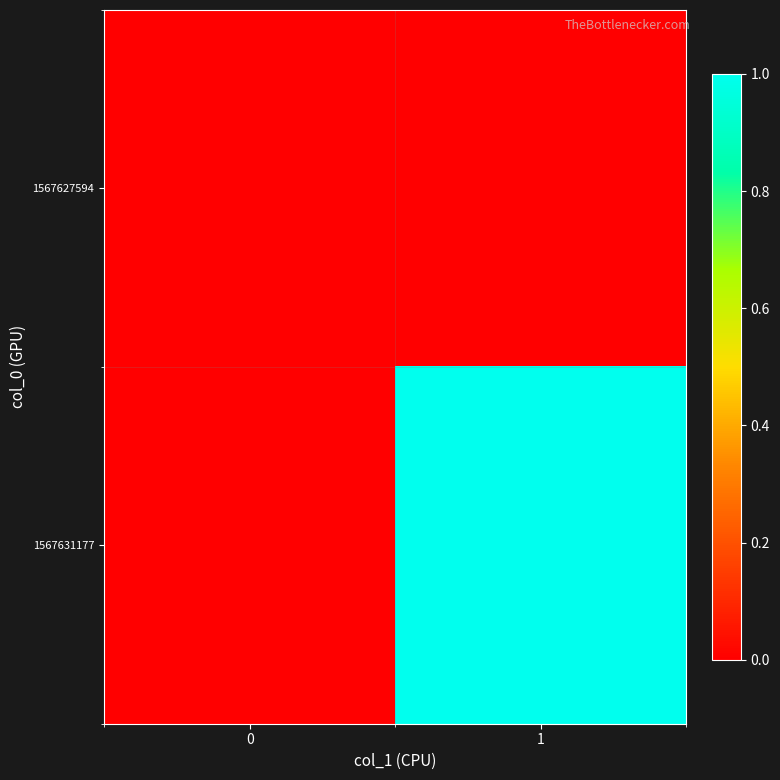

Which series has the largest range (max minus min)?

1567631177